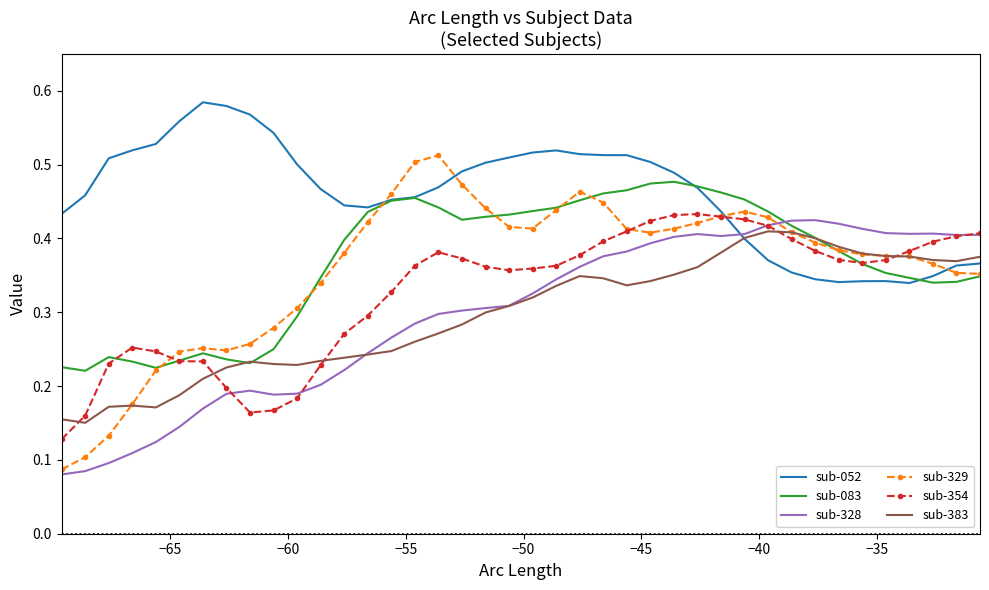

Which series has the largest total across all categories?

sub-052